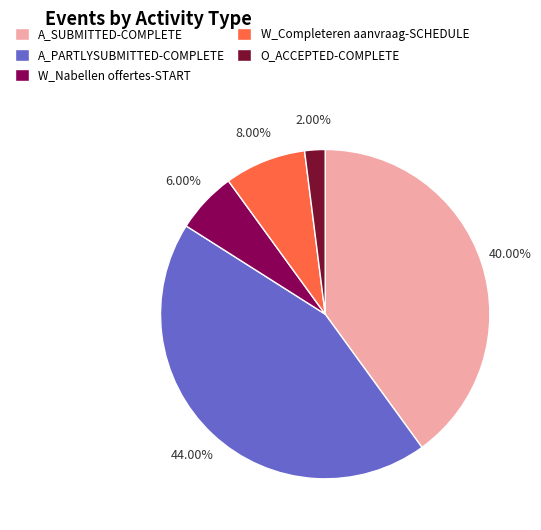

Do A_SUBMITTED-COMPLETE and O_ACCEPTED-COMPLETE together represent more than half of the pie?

No